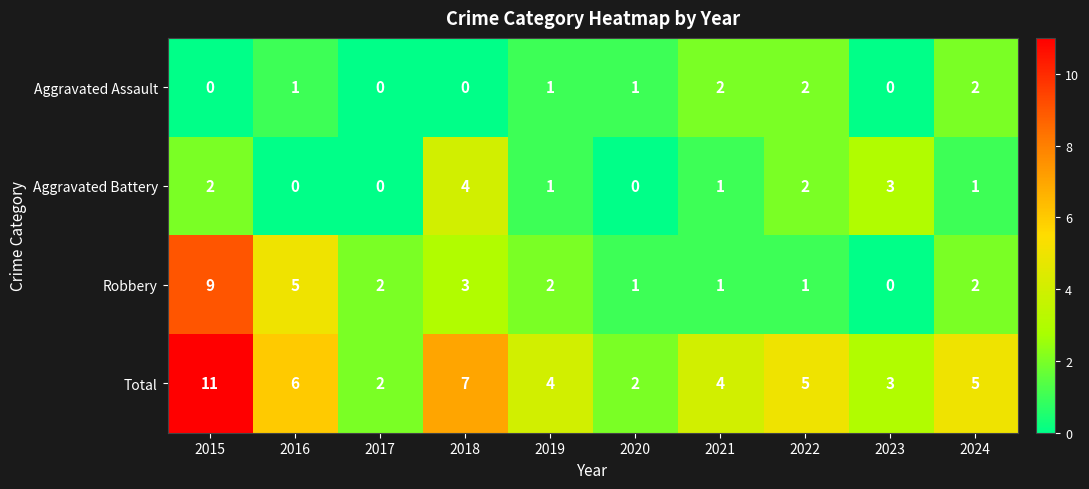

What is the sum of the Robbery values at 2016 and 2024?

7